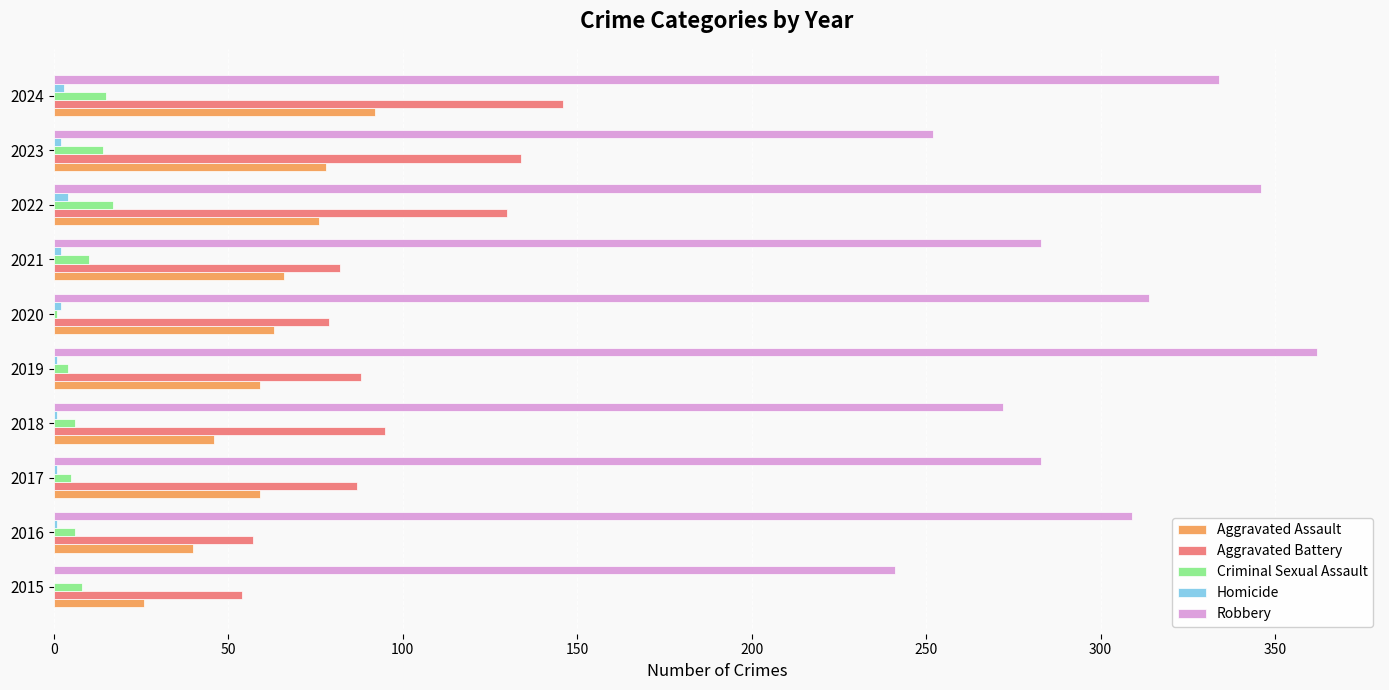

What is the greatest value displayed?

362